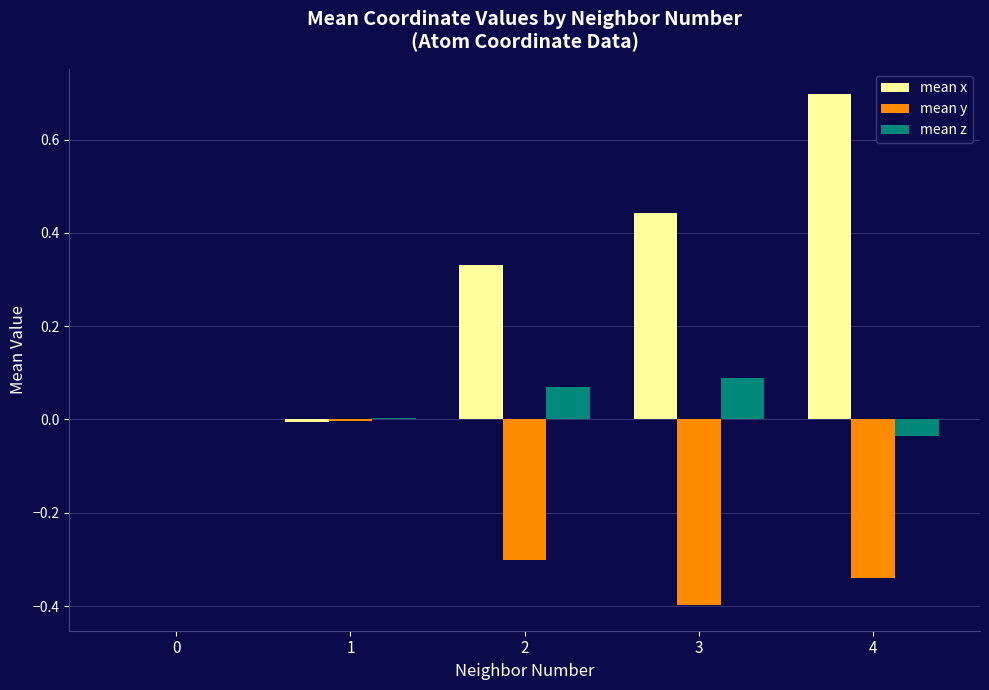

Are the bars grouped side by side (vs. stacked)?

Yes